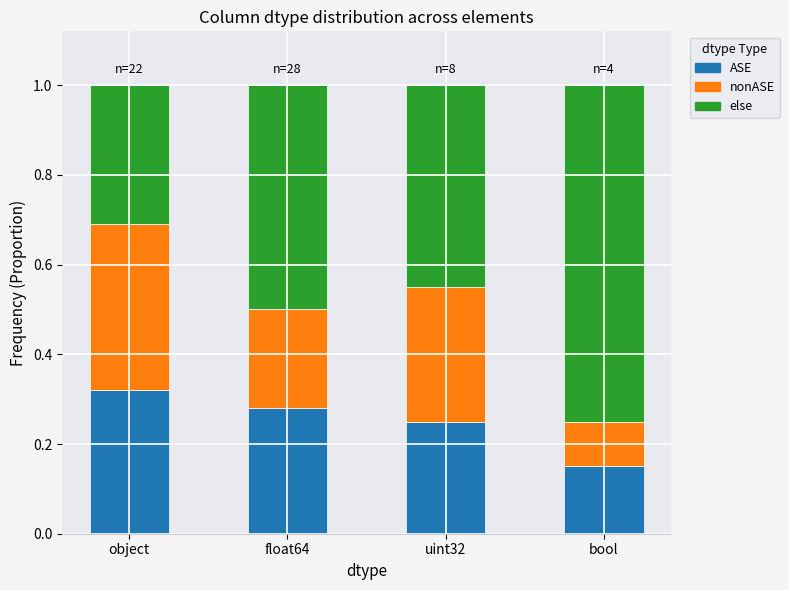

The ASE series shows 0.4 at object. True or false?

False